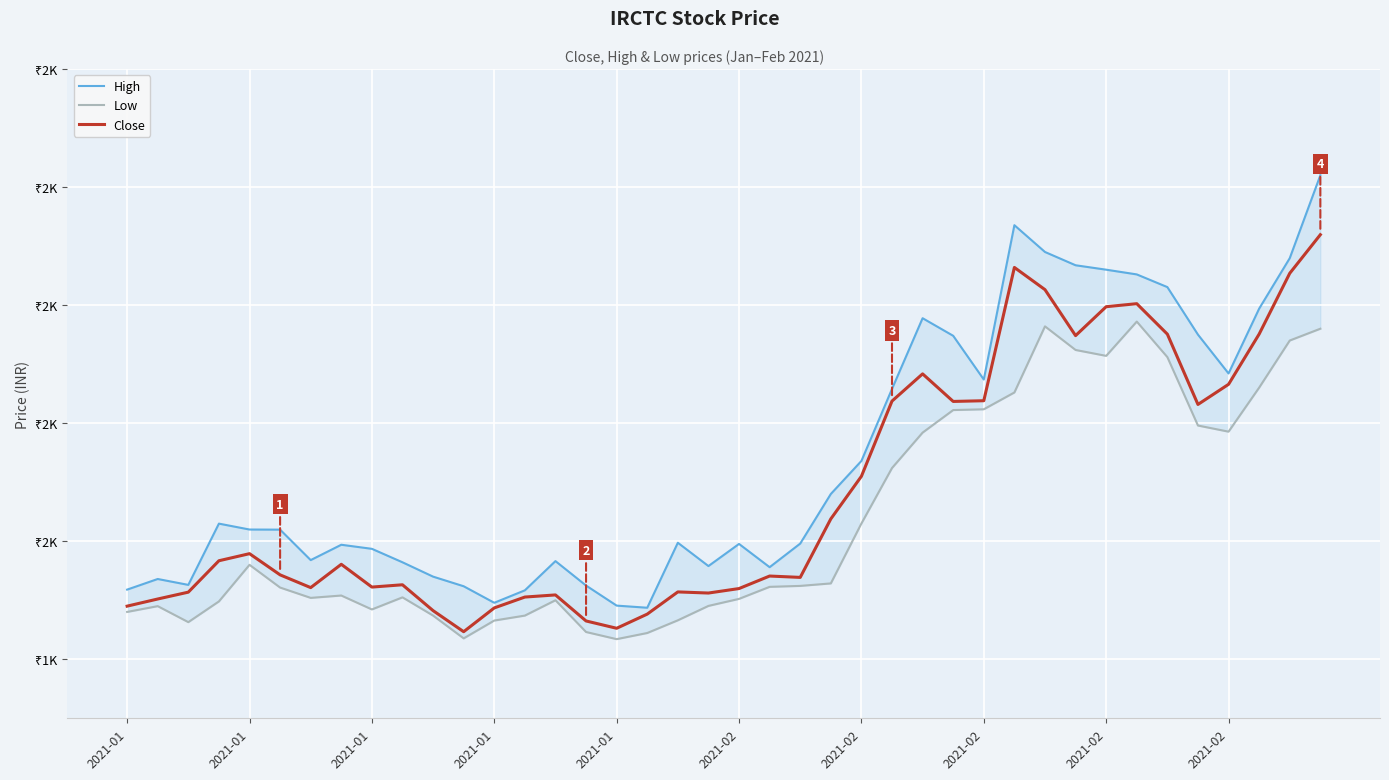

What is the difference between the maximum and minimum values in the High series?

366.3